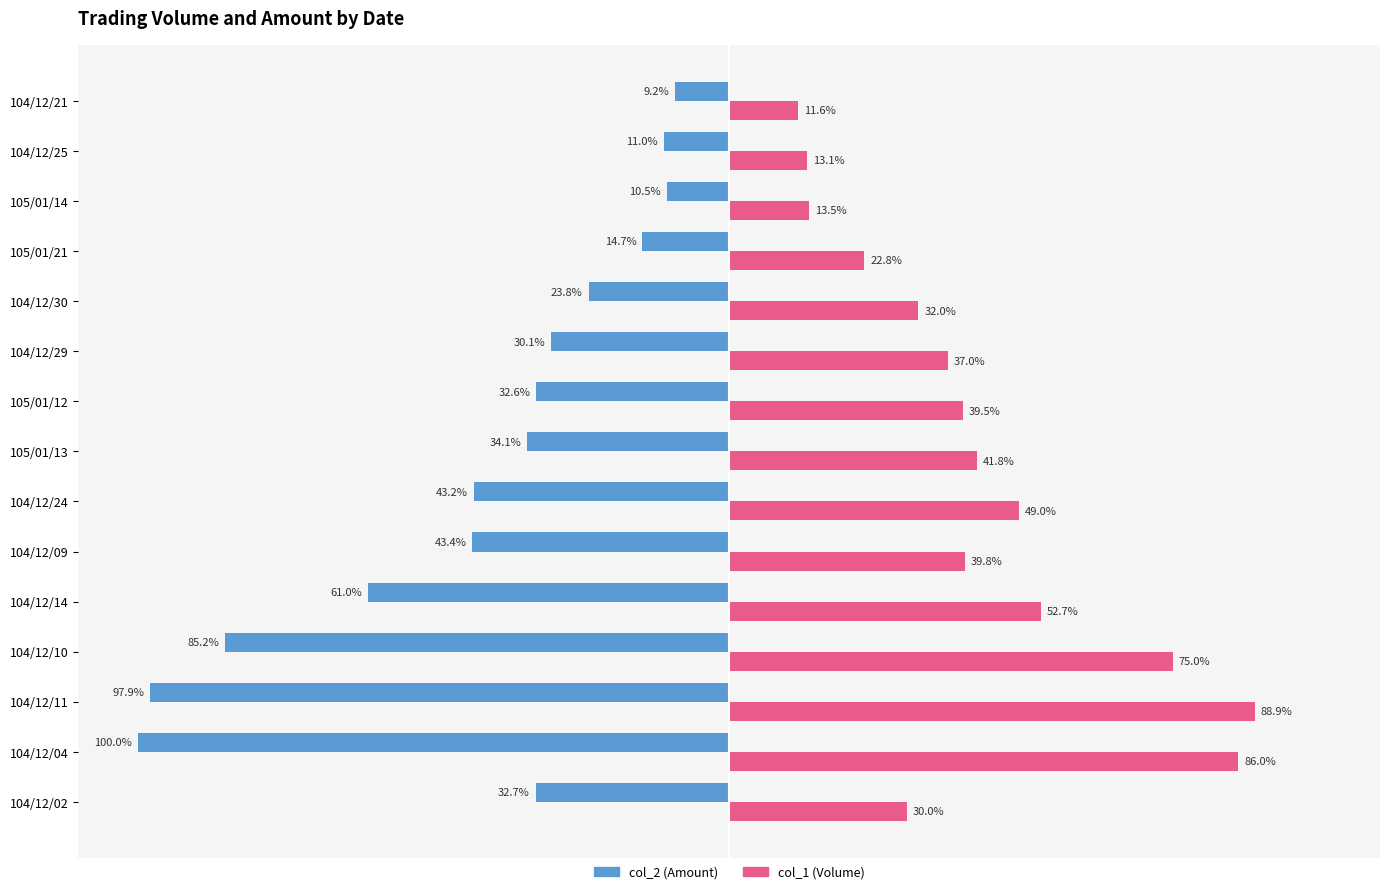

Which series has the largest range (max minus min)?

col_2 (Amount)